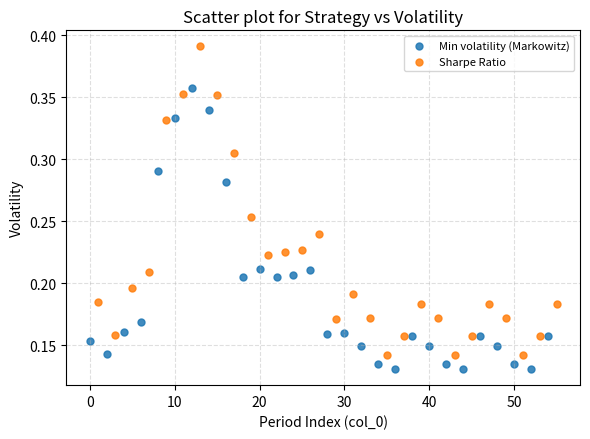

Which series reaches the minimum Y coordinate?

Min volatility (Markowitz)